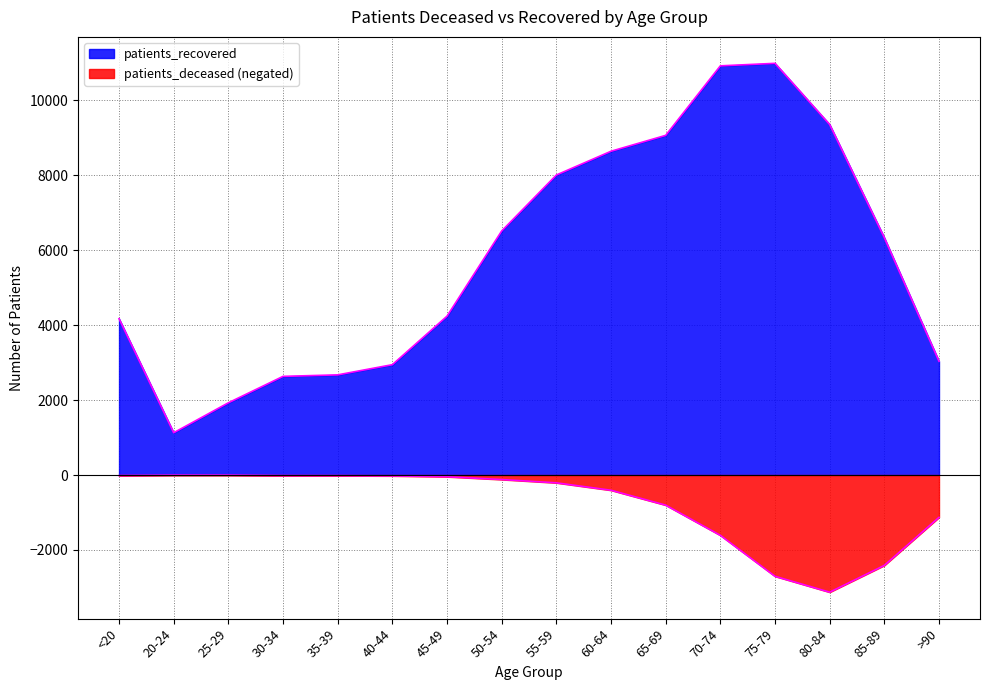

How many lines are shown in the chart?

2